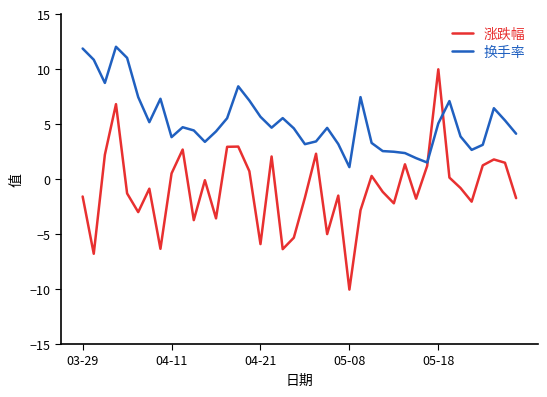

Which series has the largest range (max minus min)?

涨跌幅